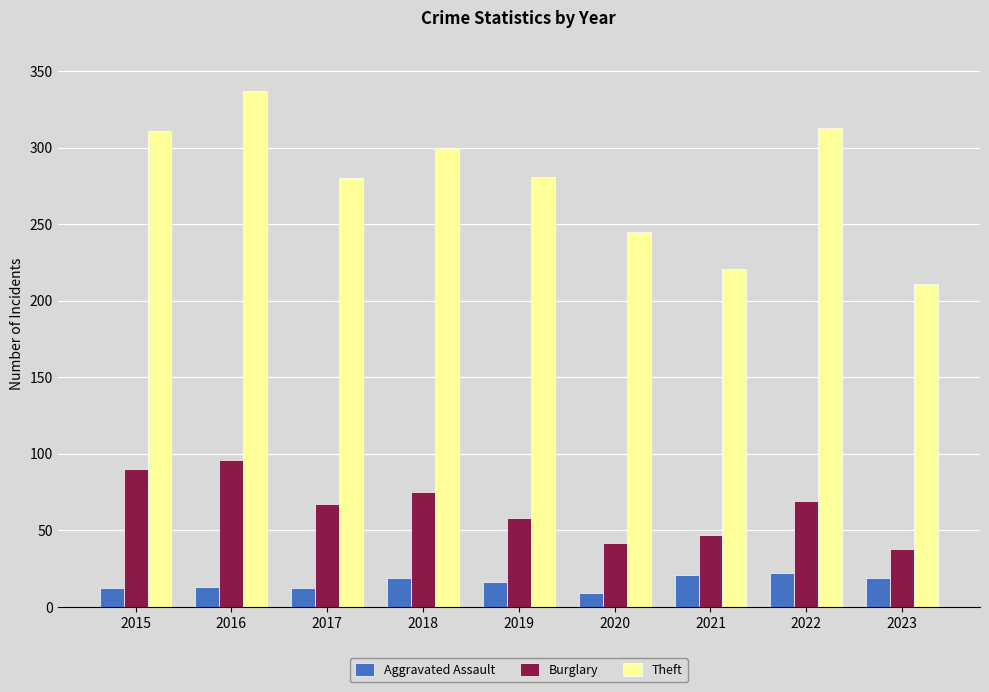

Which series has the largest range (max minus min)?

Theft